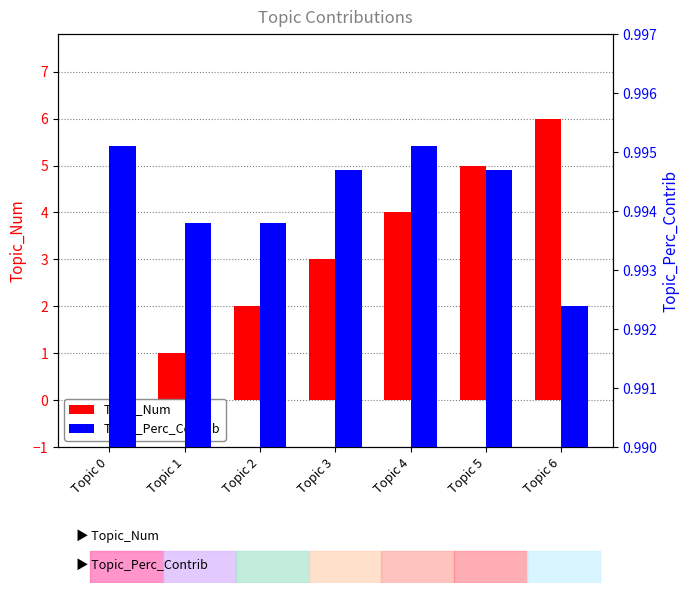

Where is Topic_Perc_Contrib nearest to the value 0?

Topic 6